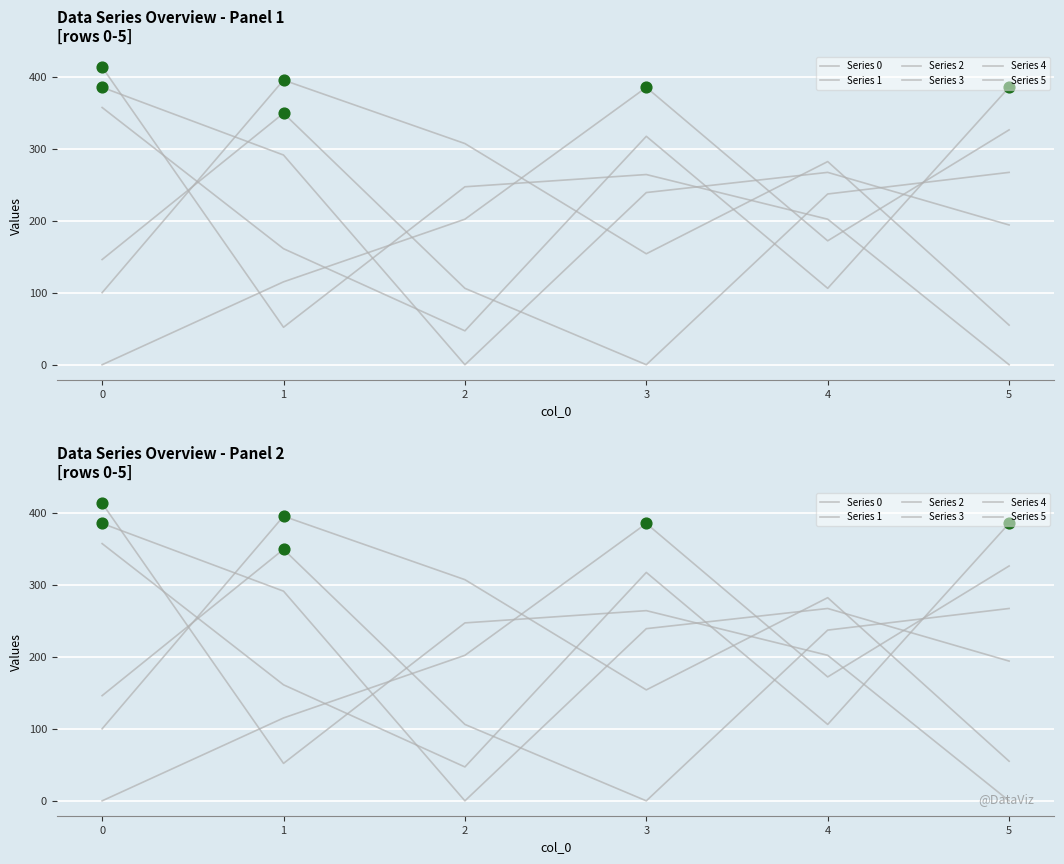

Which series has the largest Y range (max minus min)?

Series 5